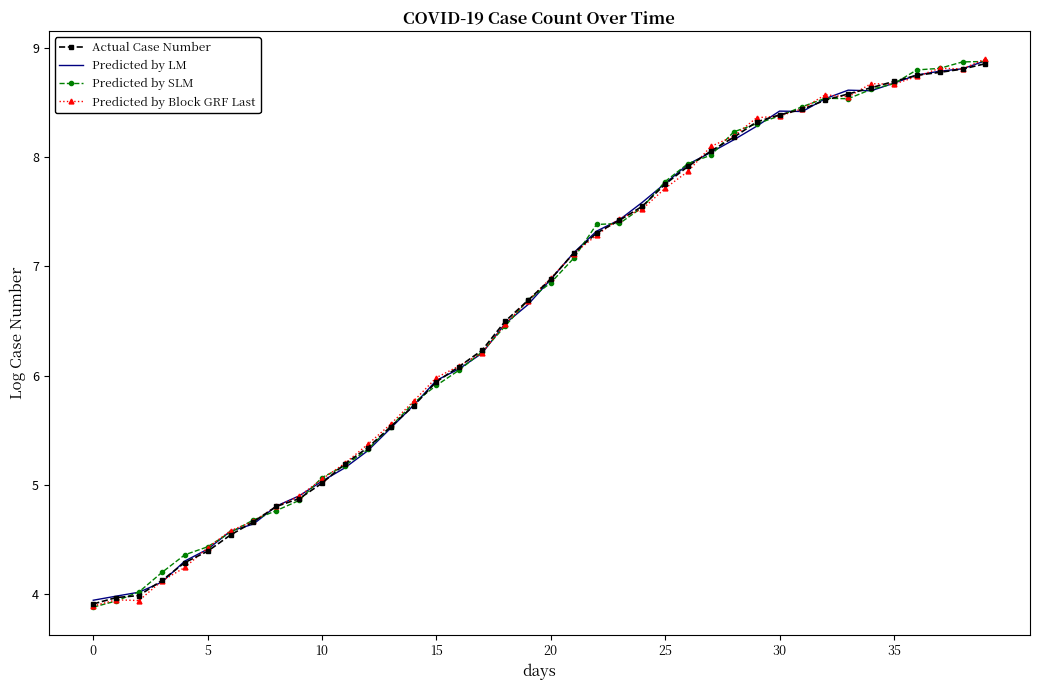

At which label does Predicted by Block GRF Last reach its peak?

39